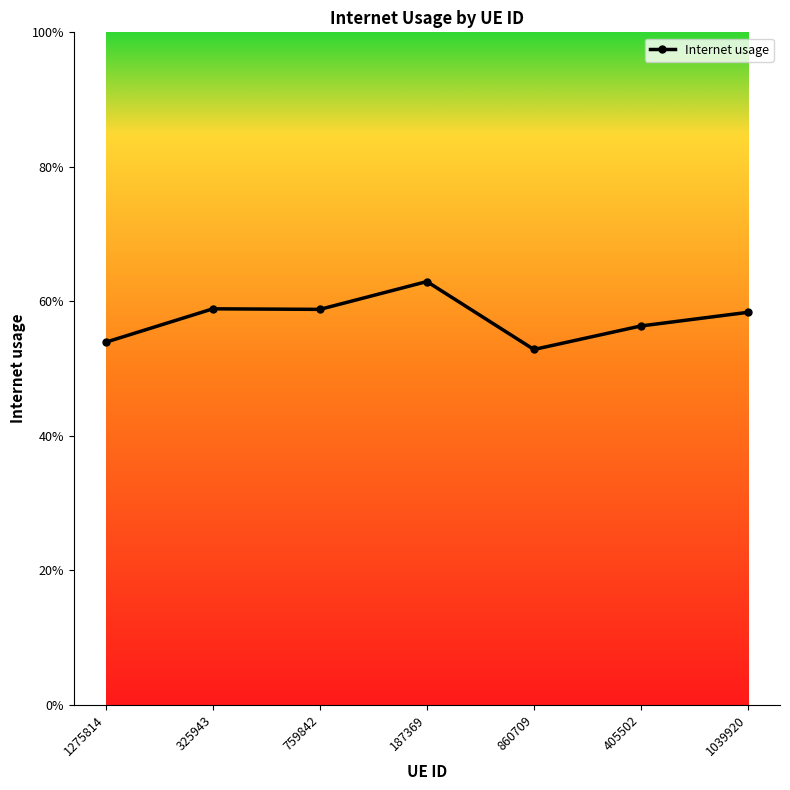

Is this an area chart (filled region under the line)?

No